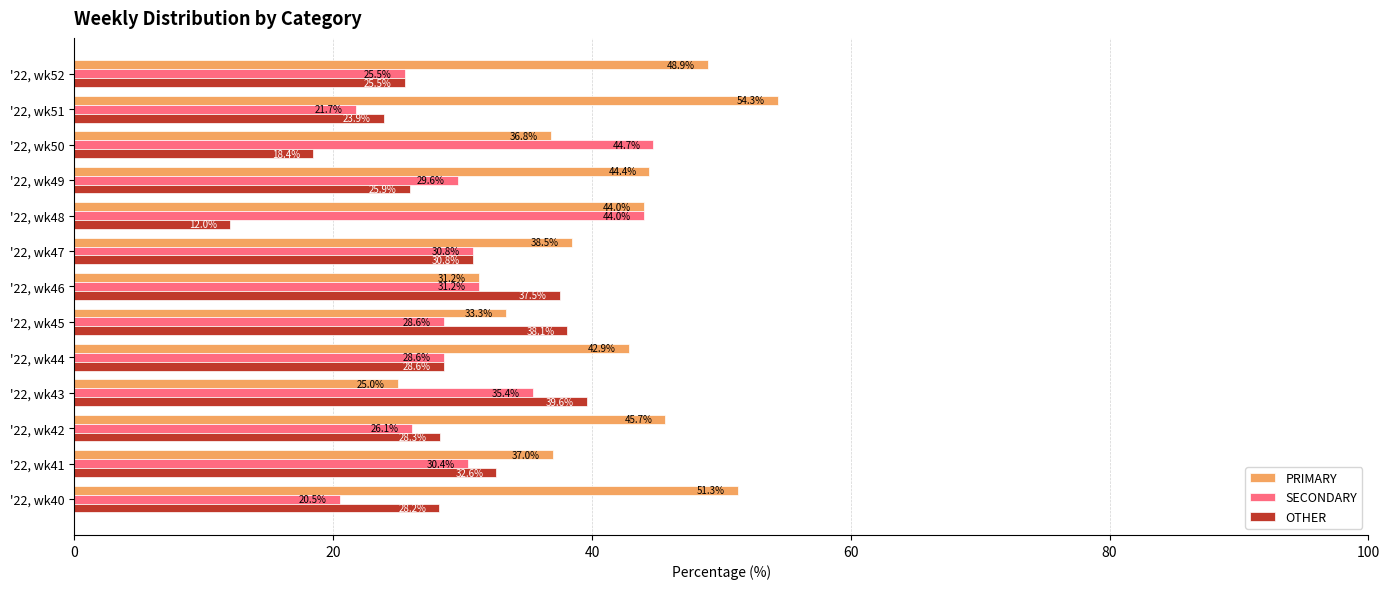

What is the difference between the maximum and minimum values in the SECONDARY series?

24.2